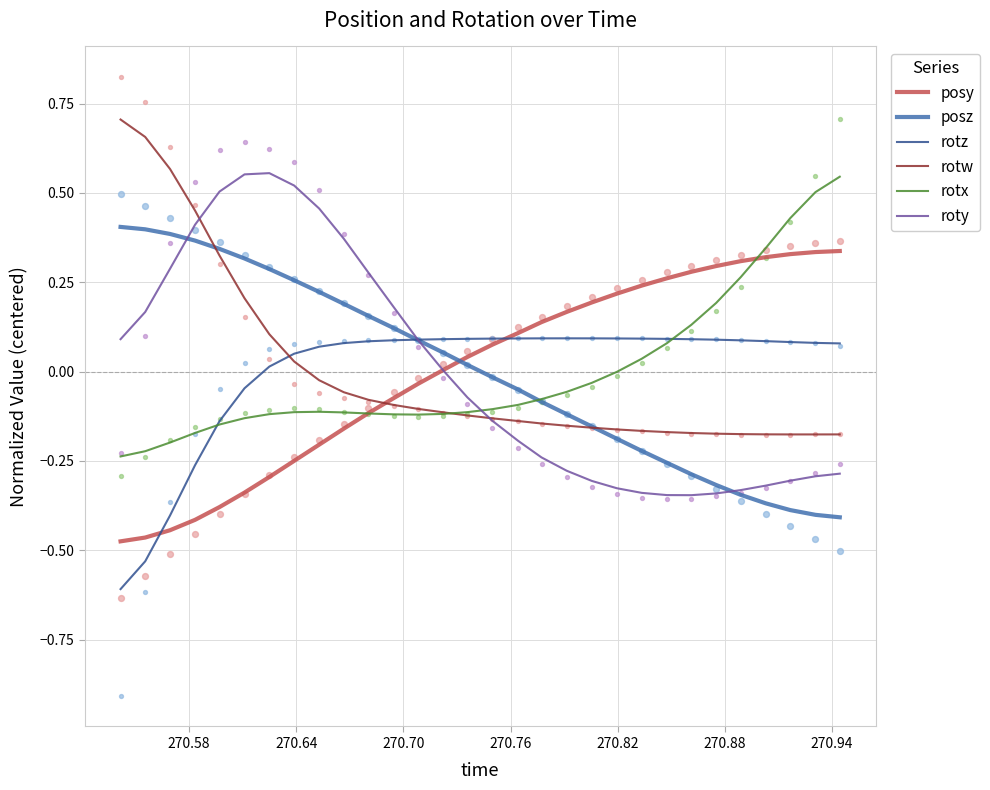

What are all the series names shown in the legend?

posy, posz, rotz, rotw, rotx, roty